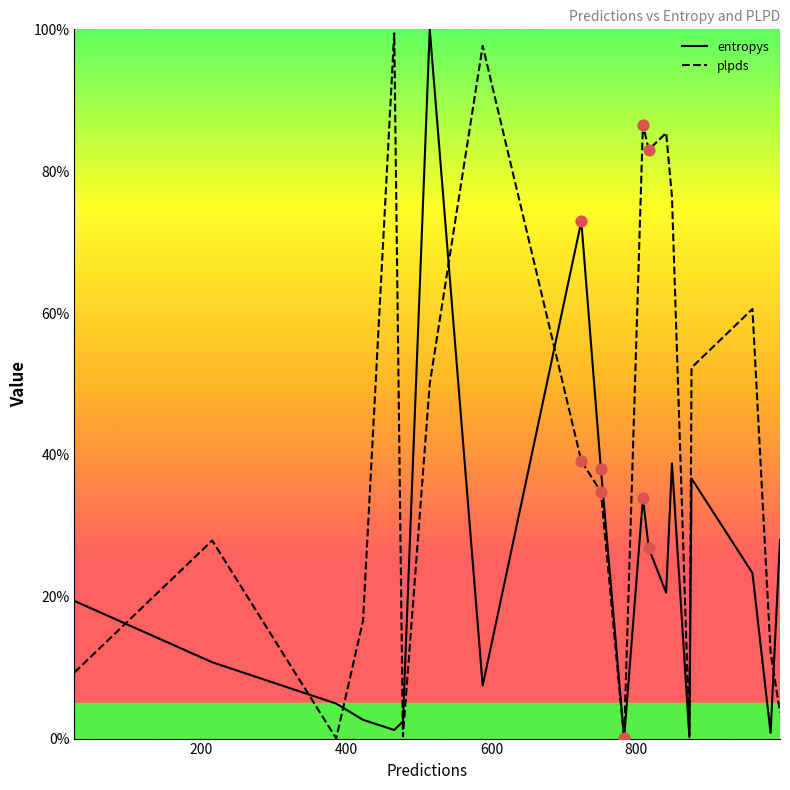

Which series has the largest total across all categories?

plpds